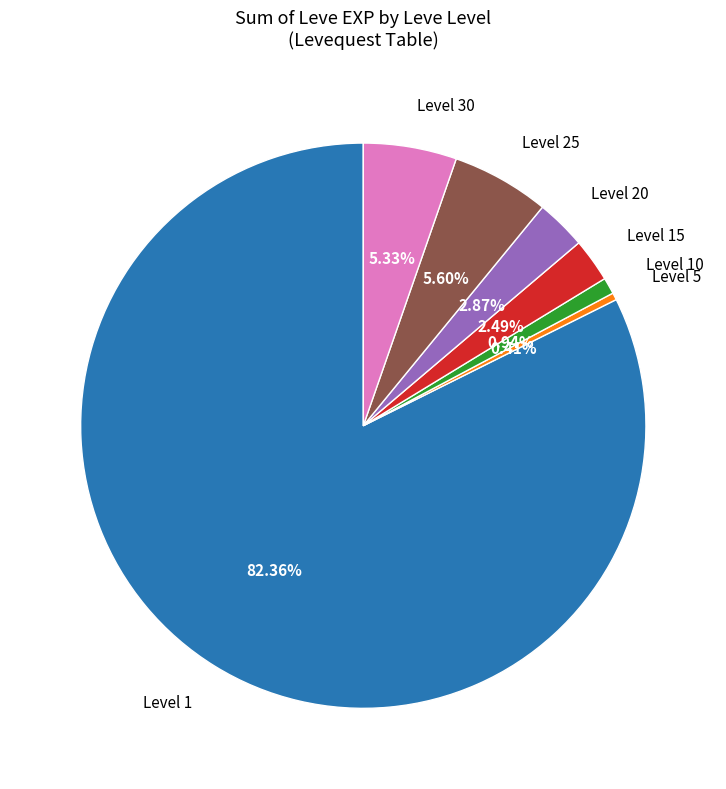

Is the sum of Level 15 and Level 20 greater than half?

No